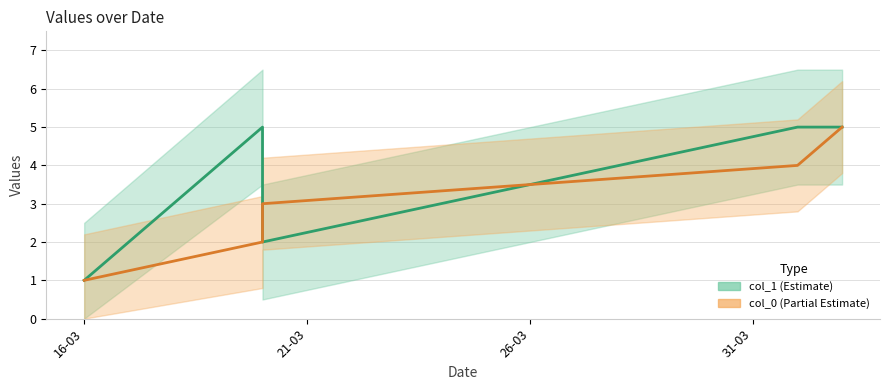

Reading left to right, extract all data points from this chart.

col_1 mean: 1	5	2	5	5
col_0 mean: 1	2	3	4	5